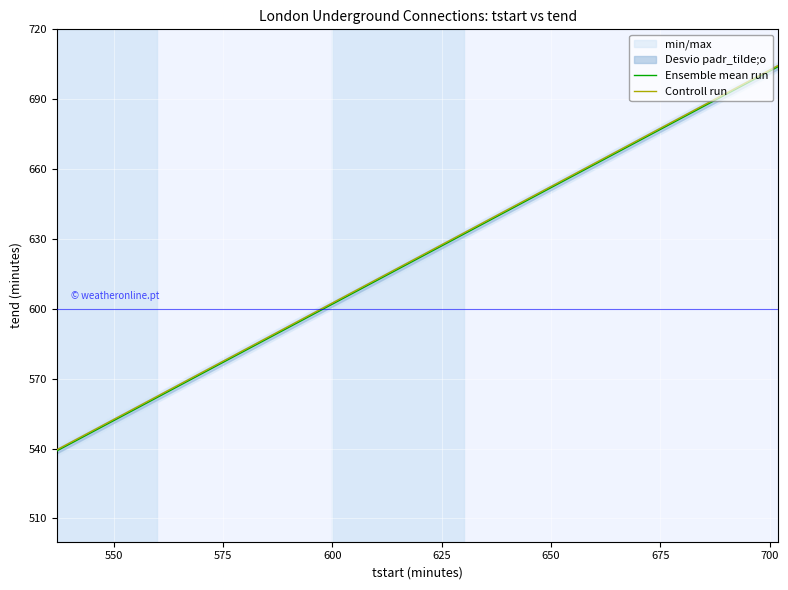

What is the lowest value of the Ensemble mean run series?

539.0